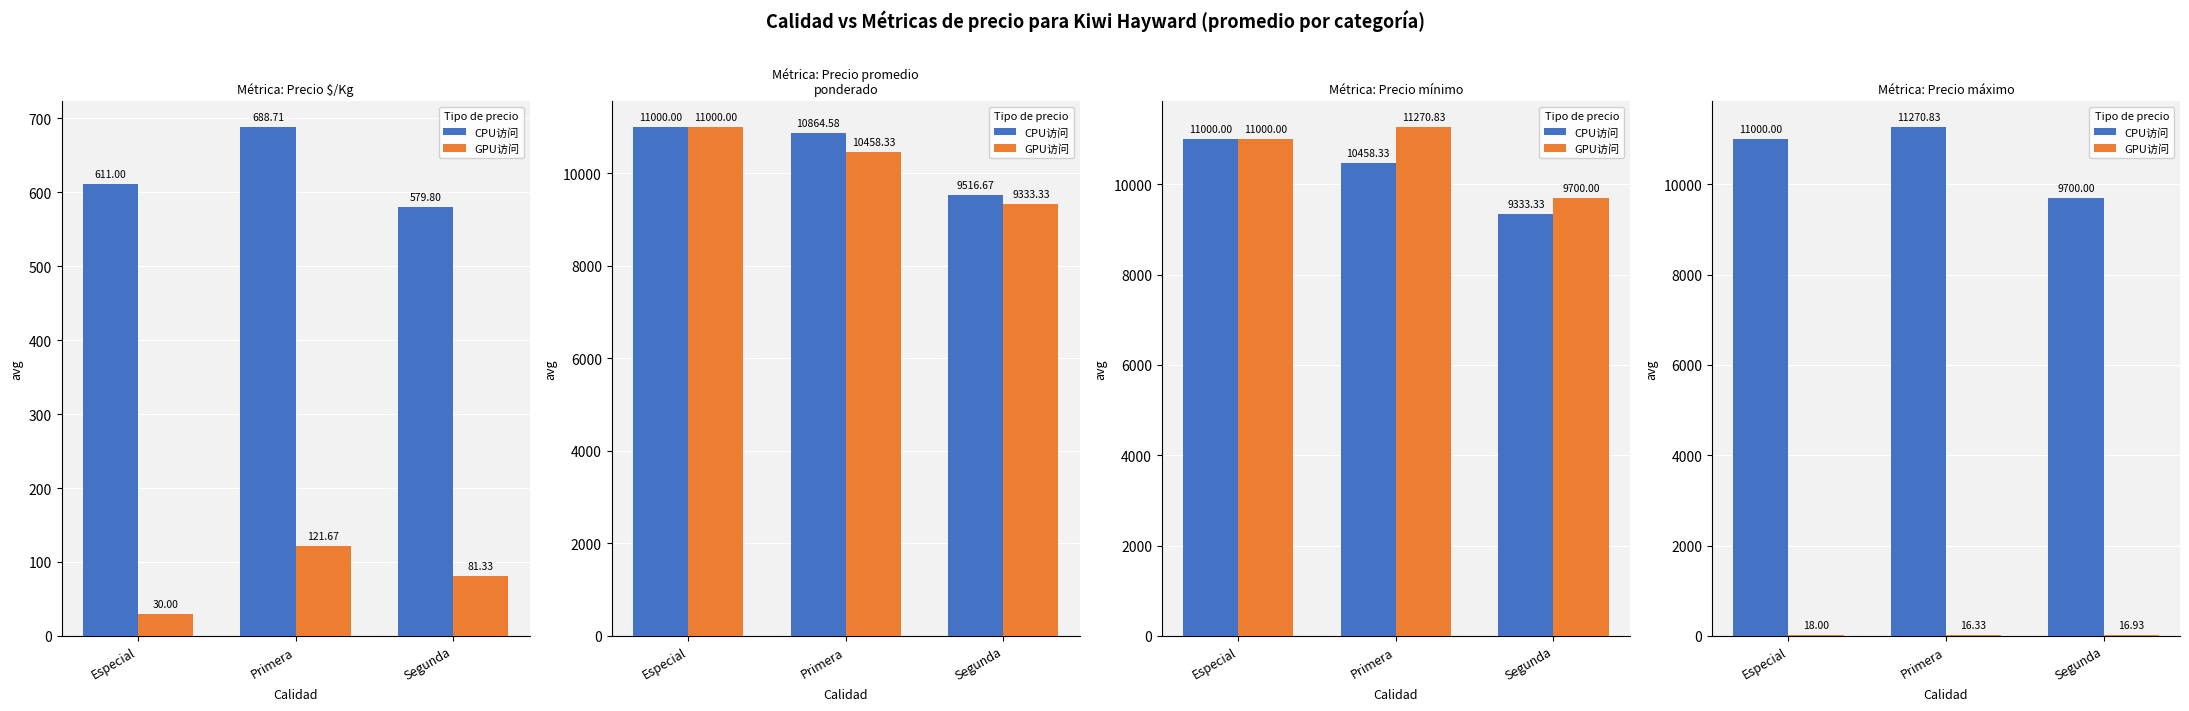

What is the label of the 3rd bar from the right?

Especial